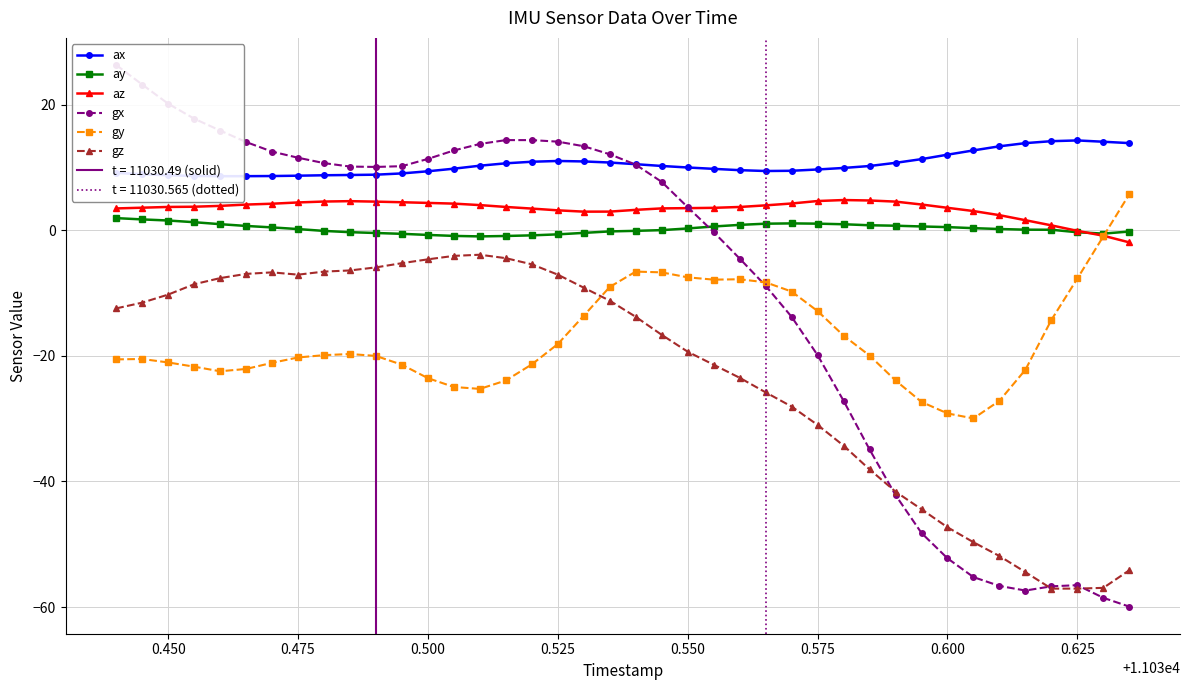

How many intersections are there between ay and gy?

1